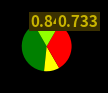

Is there a majority slice in this chart?

No